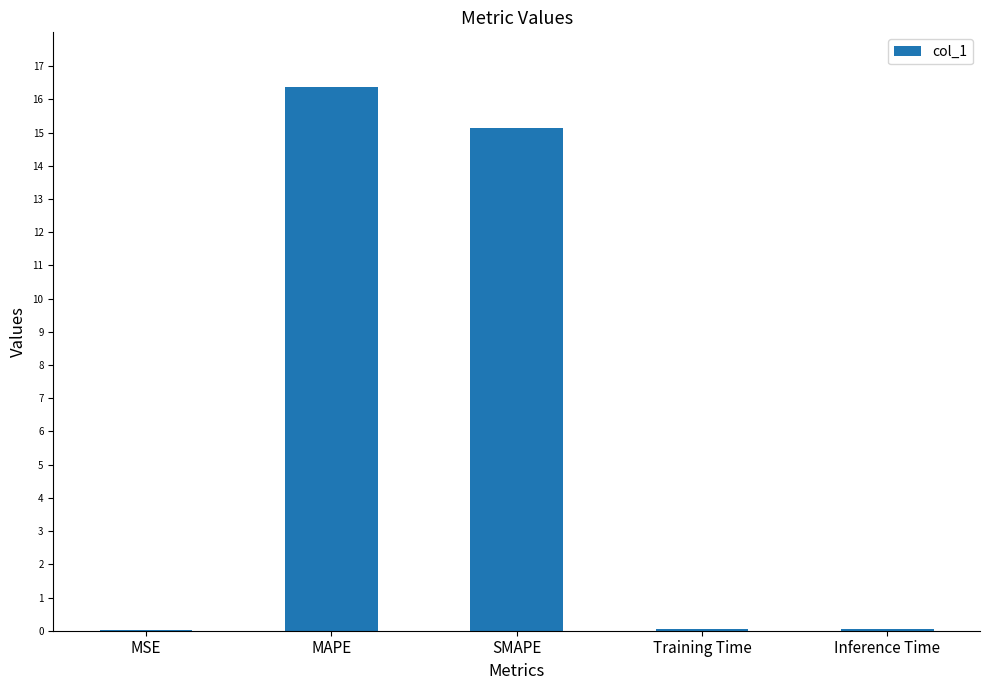

What is the sum of all values?

31.6